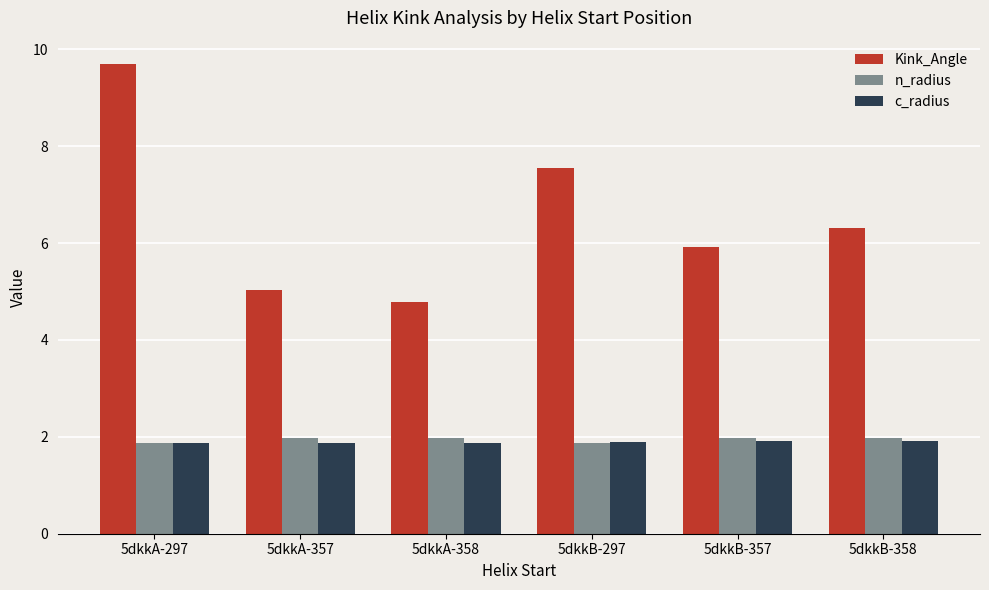

What is the sum of the c_radius values at 5dkkB-358 and 5dkkB-357?

3.8